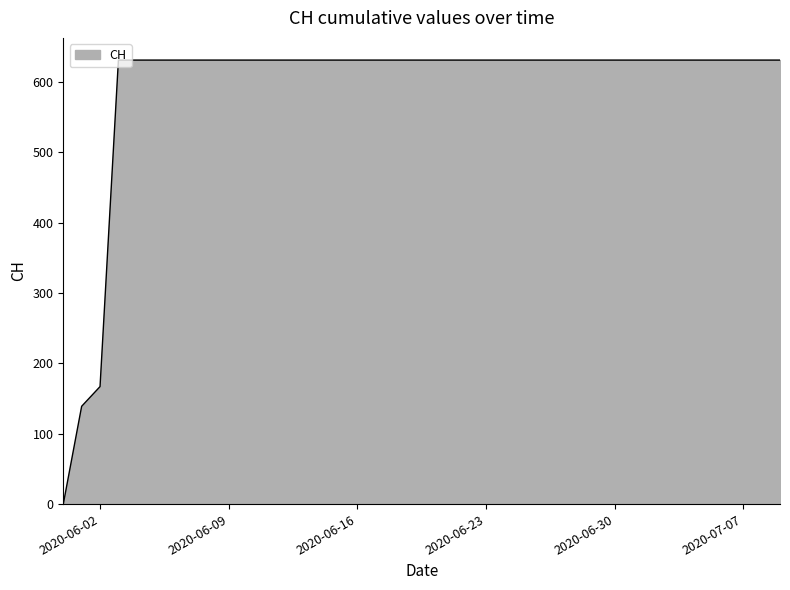

Reading right to left, what are all the values shown in this chart?

631	631	631	631	631	631	631	631	631	631	631	631	631	631	631	631	631	631	631	631	631	631	631	631	631	631	631	631	631	631	631	631	631	631	631	631	631	167	139	0